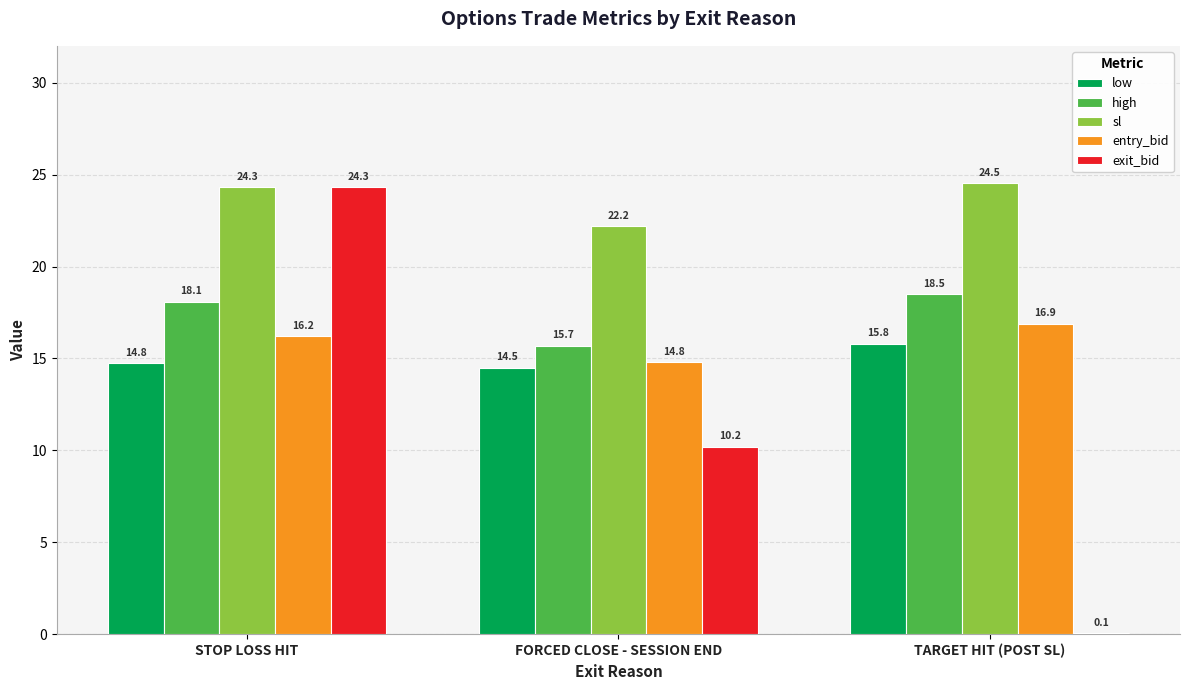

What is the greatest value displayed?

24.5